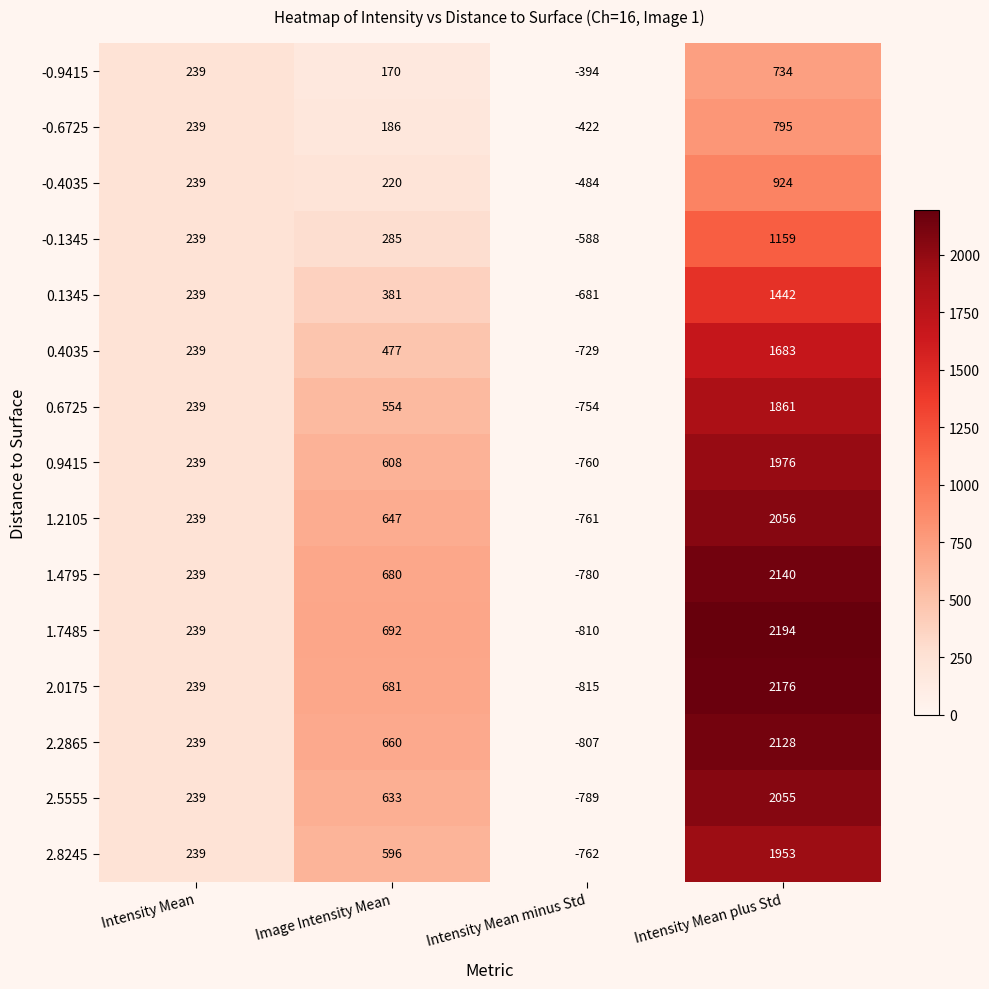

Which category has the lowest value in the 0.6725 series?

Intensity Mean minus Std